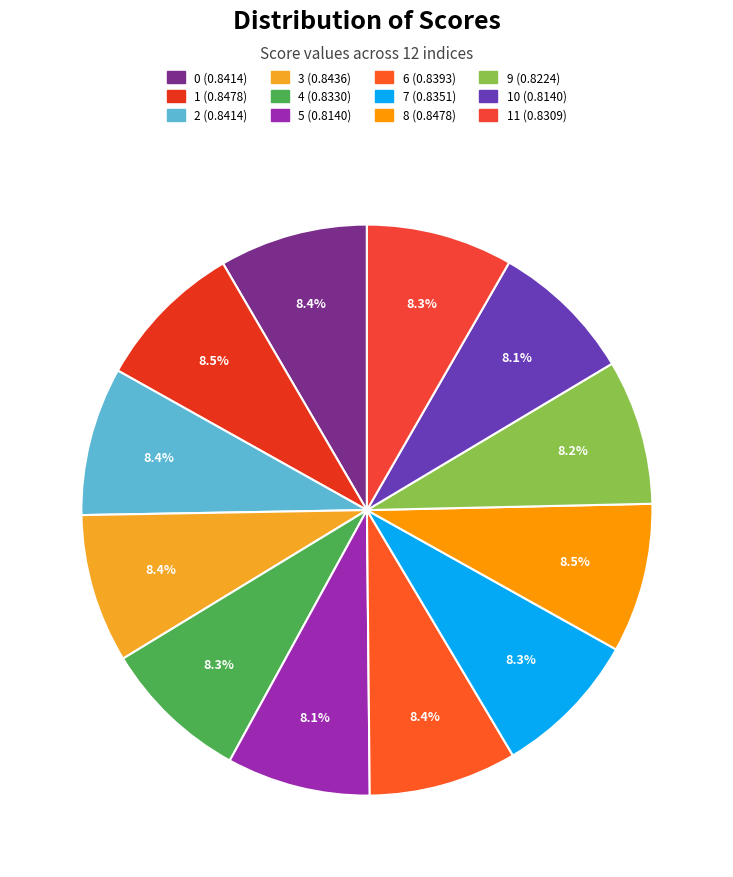

Count the number of slices in the pie.

12